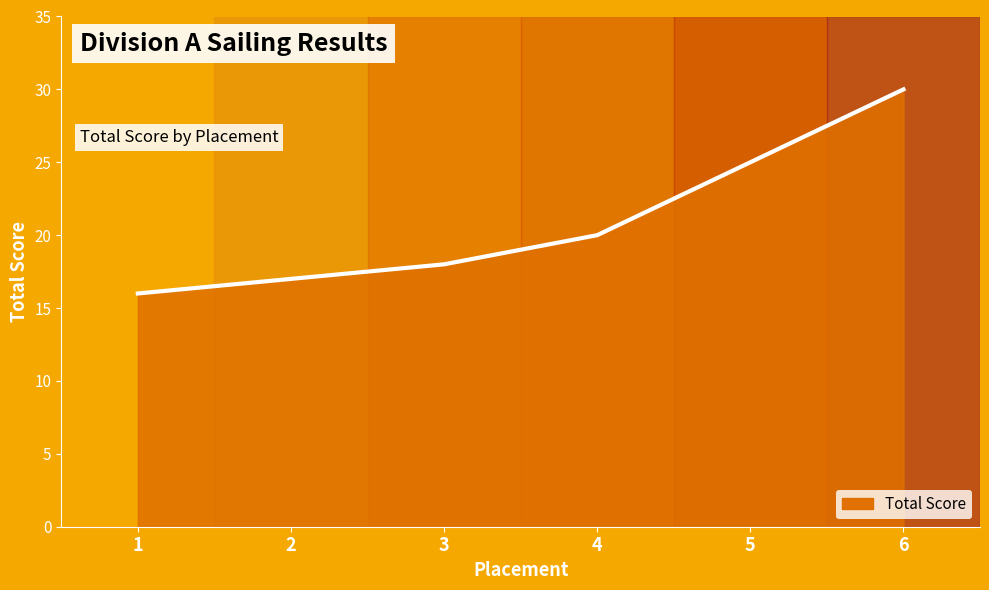

Does the chart have visible grid lines?

No